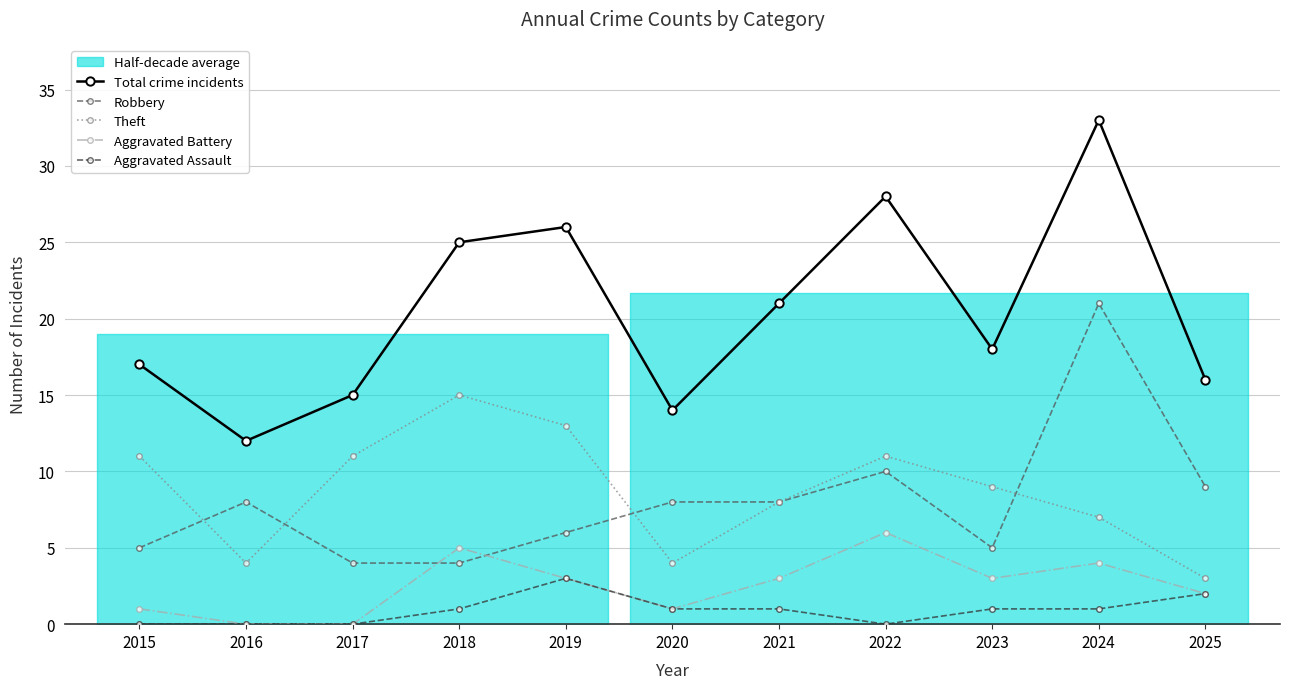

What value does the Theft series have at 2018, to the nearest 10?

20